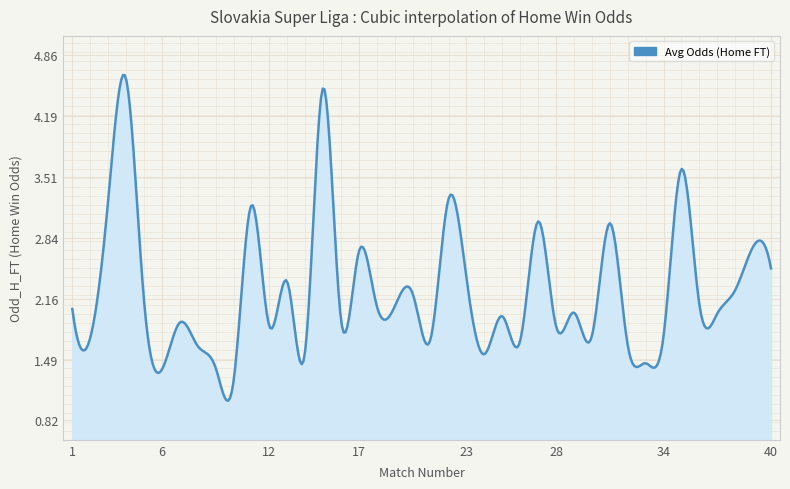

How many lines are shown in the chart?

1